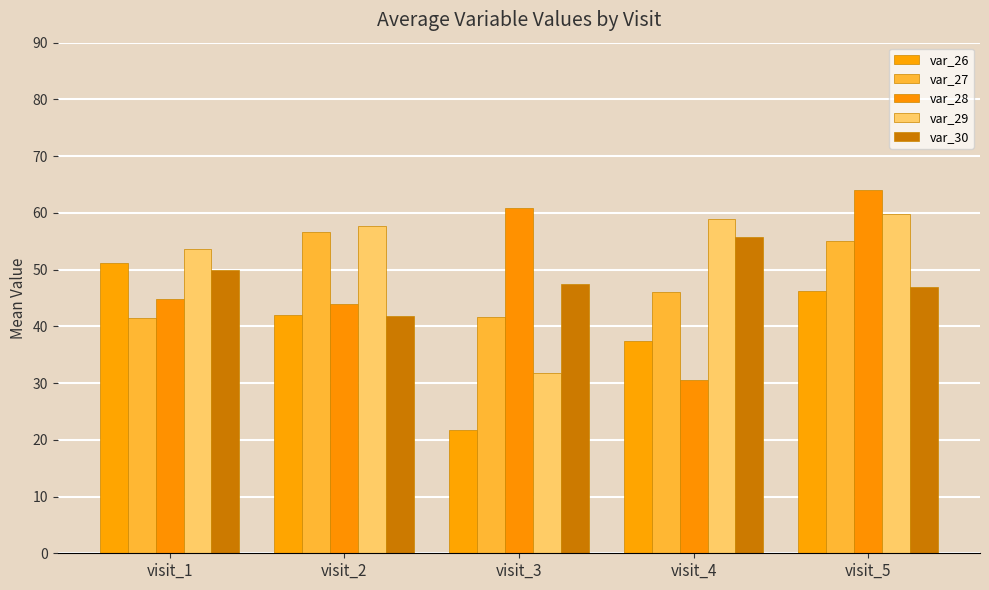

What is the sum of the var_26 values at visit_5 and visit_1?

97.4